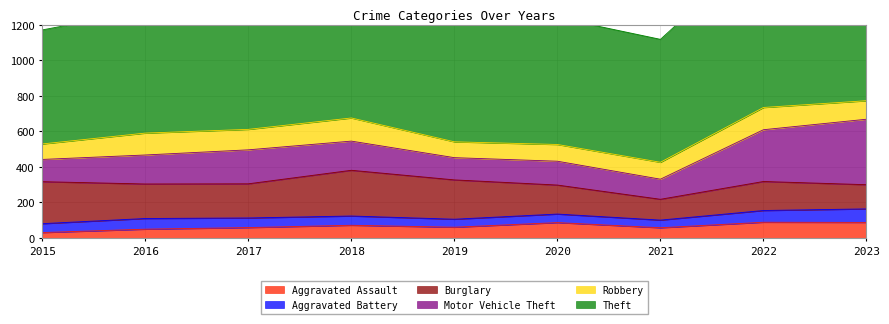

True or false: Theft has a value of 454 at 2016.

False